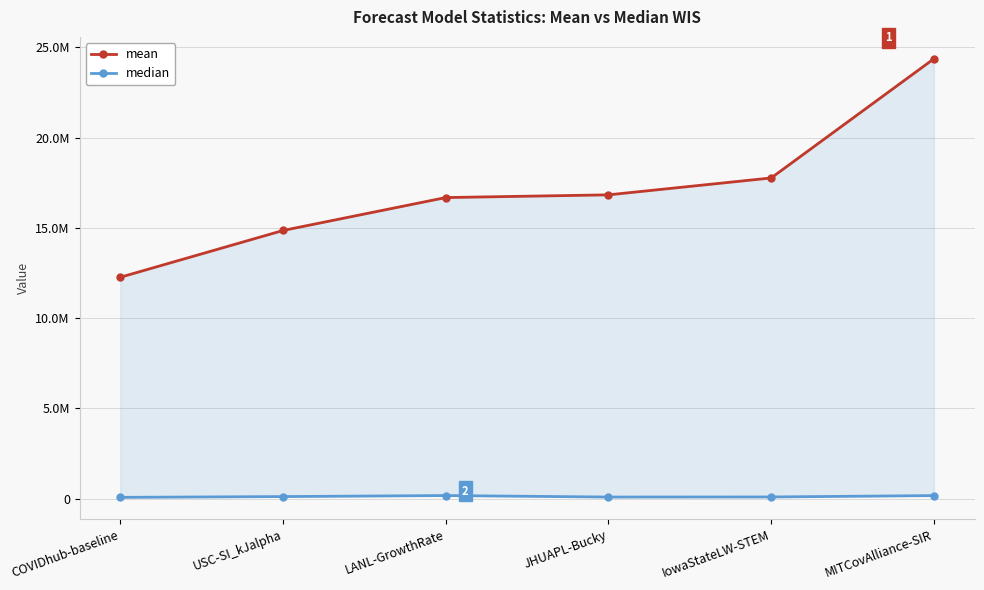

True or false: median and mean intersect in this chart.

False